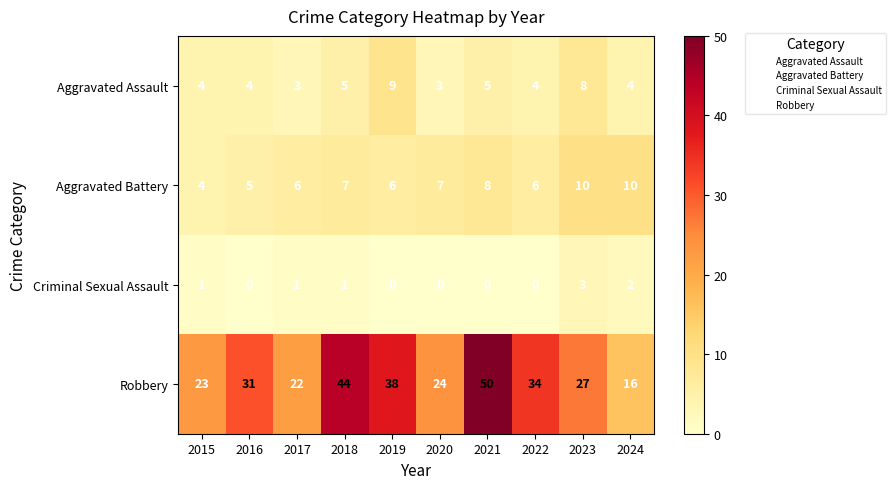

Is the value of Aggravated Battery at 2015 greater than the value of Criminal Sexual Assault at 2015?

Yes